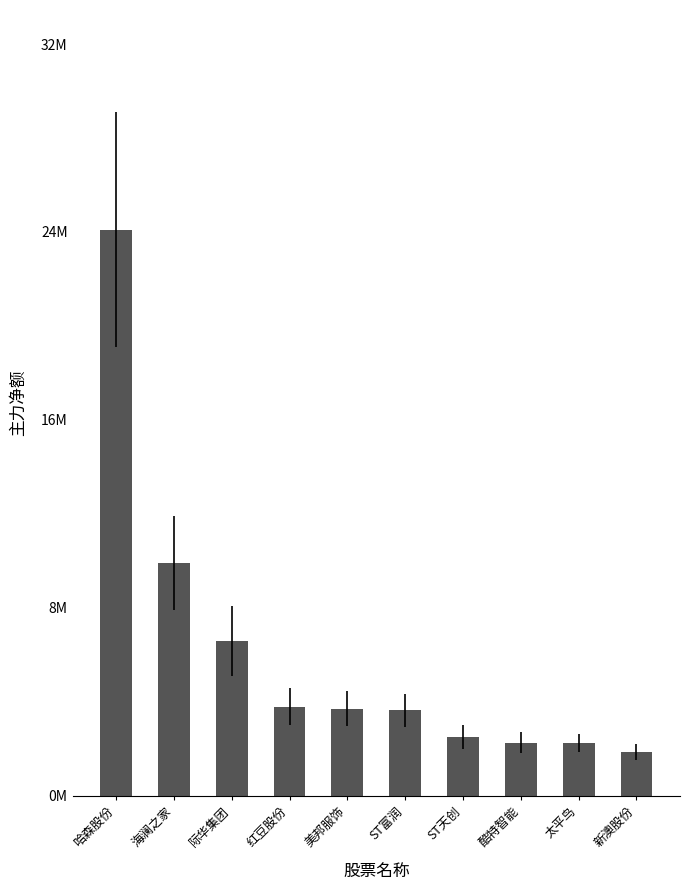

What is the greatest value displayed?

24176870